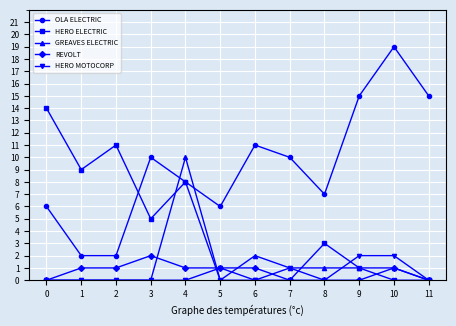

Between 5 and 7, which series saw the biggest shift?

OLA ELECTRIC